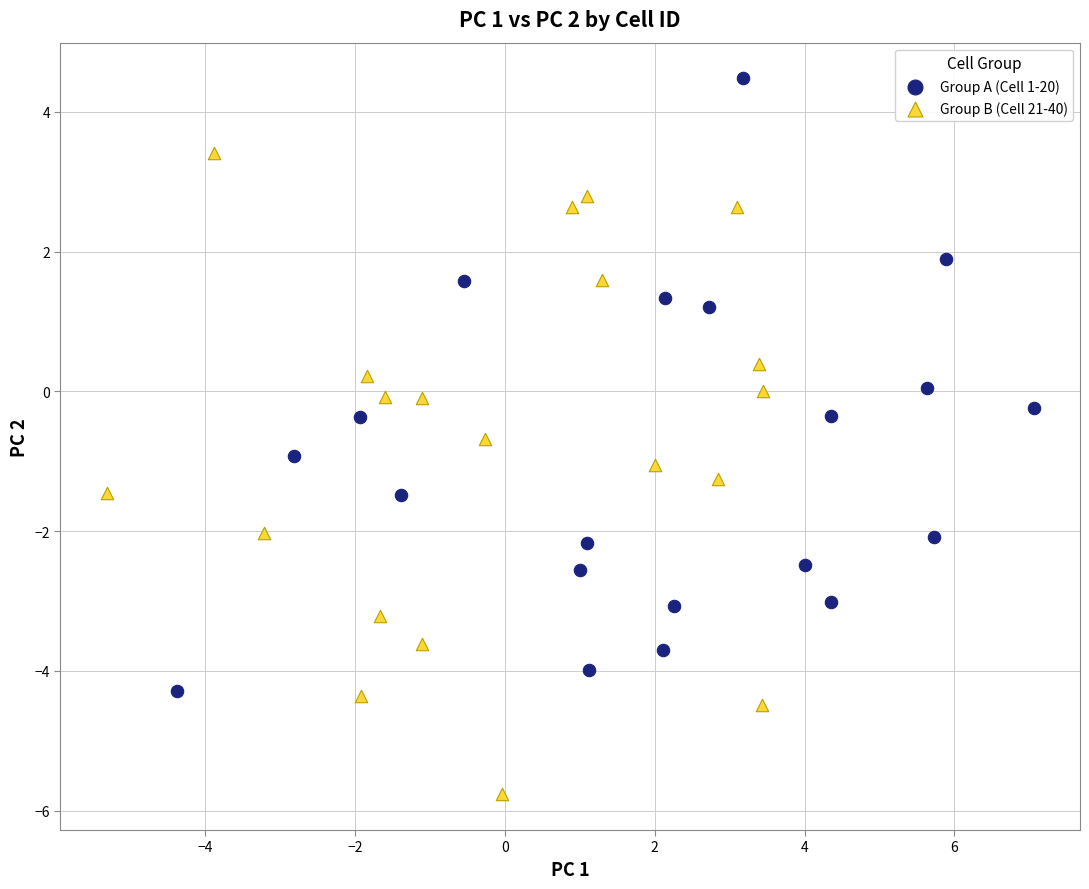

Which series contains the lowest Y value?

Group B (Cell 21-40)